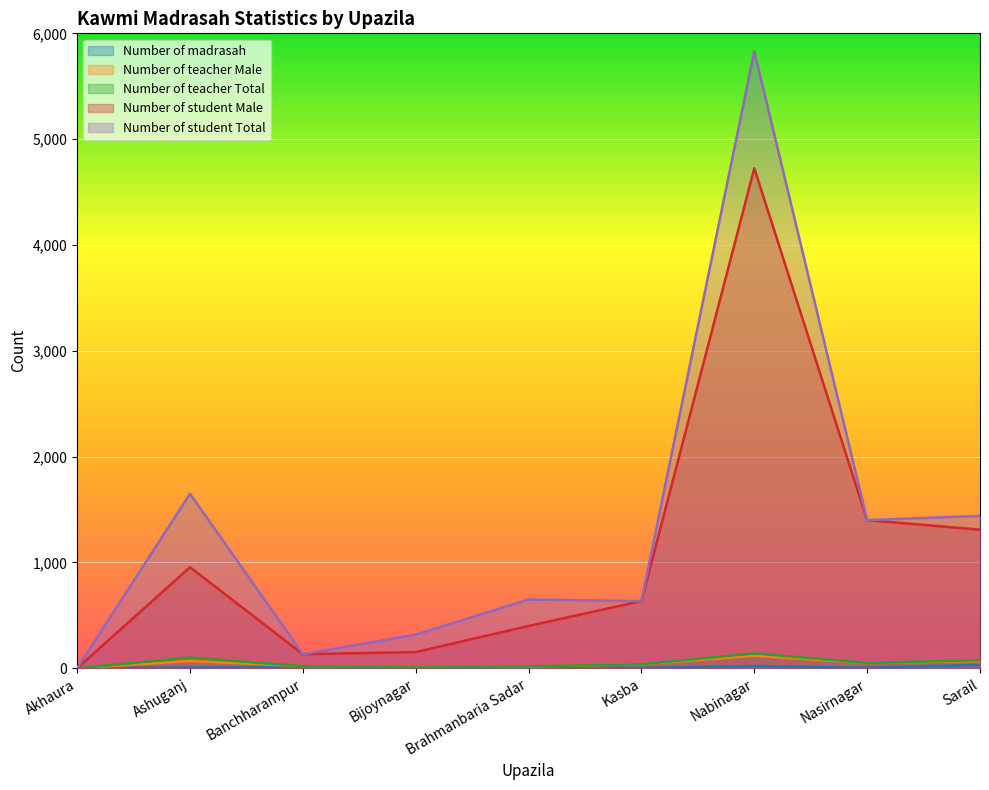

Between Ashuganj and Sarail, which series saw the biggest shift?

Number of student Male